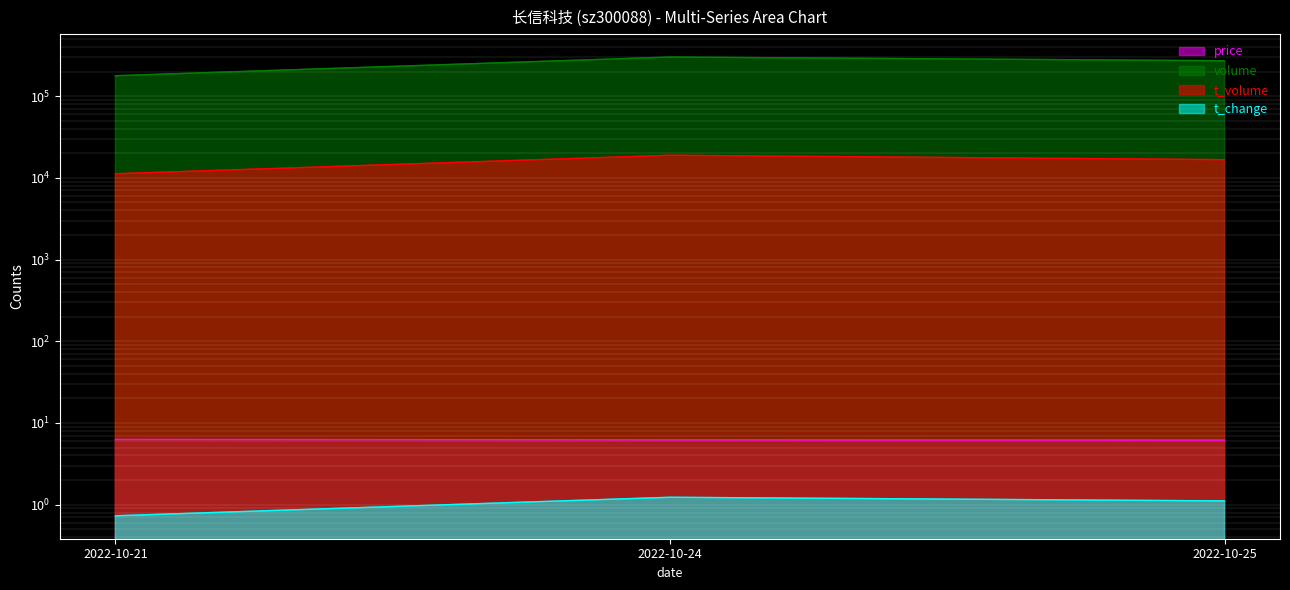

Reading left to right, list all the values displayed in this chart.

price: 2022-10-21=6.3	2022-10-24=6.2	2022-10-25=6.2
volume: 2022-10-21=177804.0	2022-10-24=300990.0	2022-10-25=271391.0
t_volume: 2022-10-21=11214.0	2022-10-24=18891.0	2022-10-25=16690.0
t_change: 2022-10-21=0.7	2022-10-24=1.2	2022-10-25=1.1